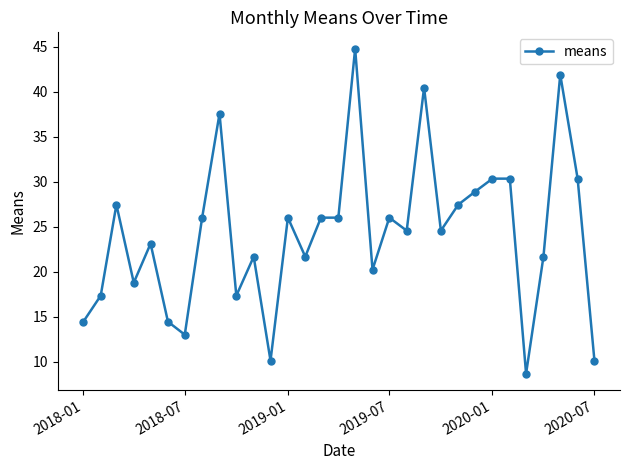

What is the value of the 6th point from the left?

14.4